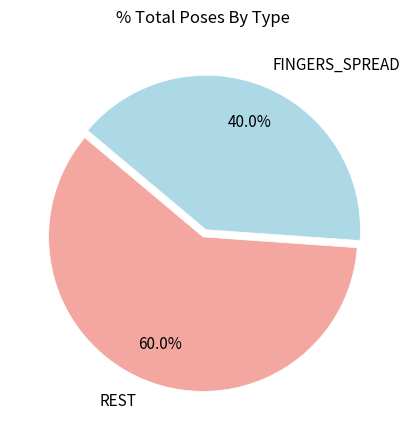

Rank the categories by value from highest to lowest.

REST, FINGERS_SPREAD